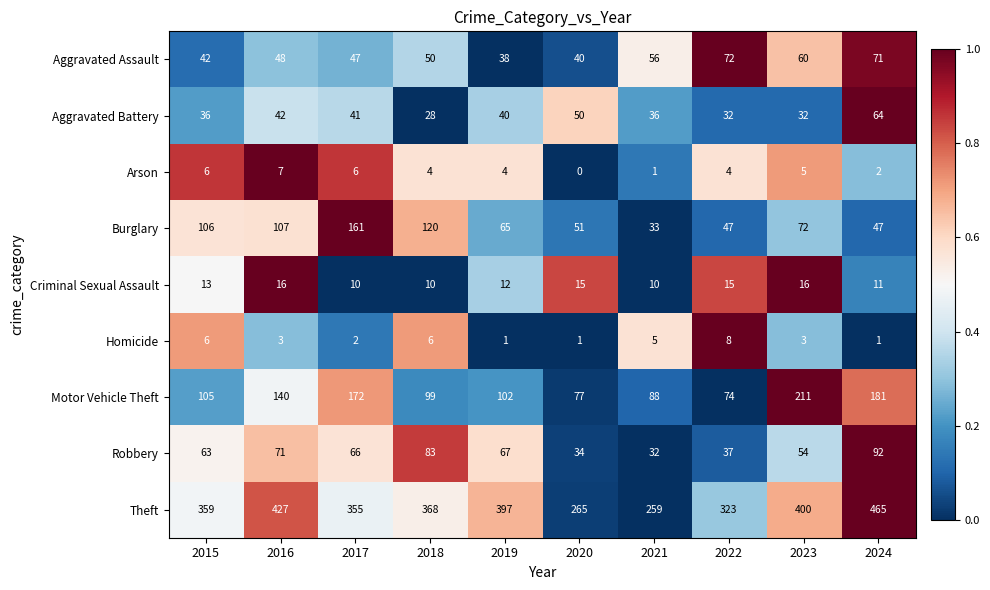

What is the average value of the Theft series?

362